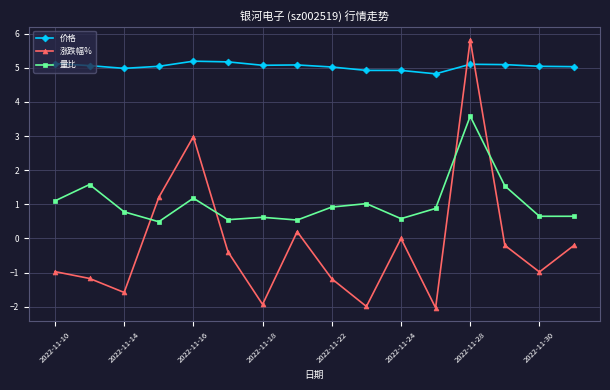

Rank the series by their average value, from lowest to highest.

涨跌幅%, 量比, 价格